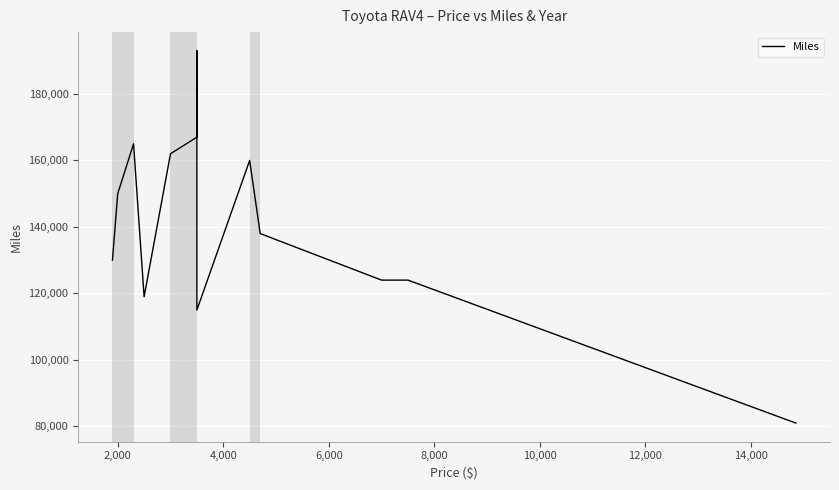

Which has a higher value, 2,000 or 14,000?

2,000